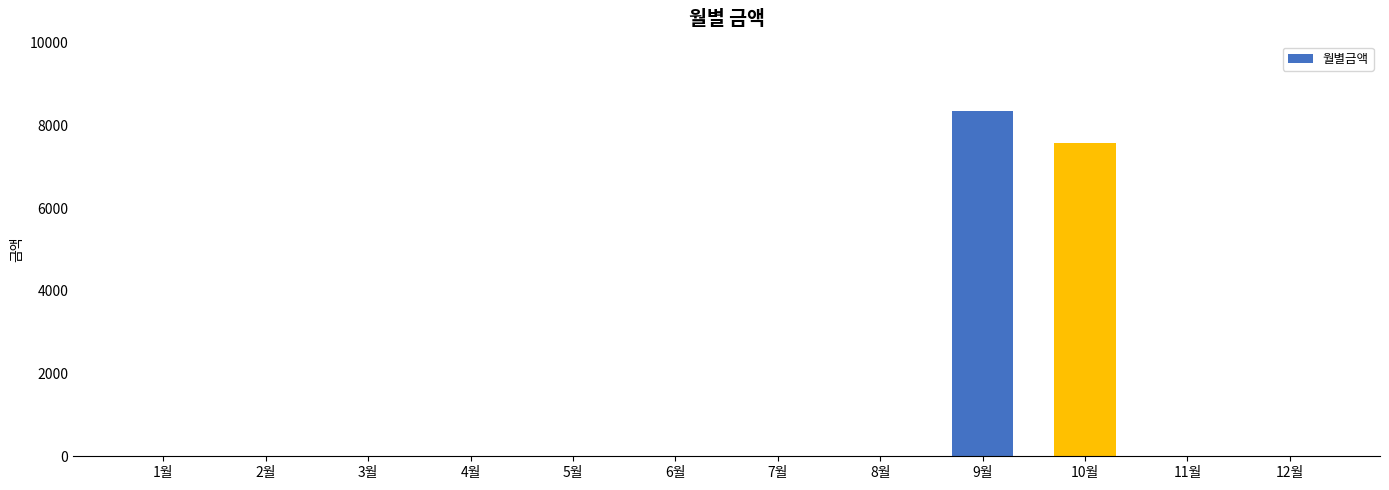

The chart shows a value of 2691 at 12월. True or false?

False